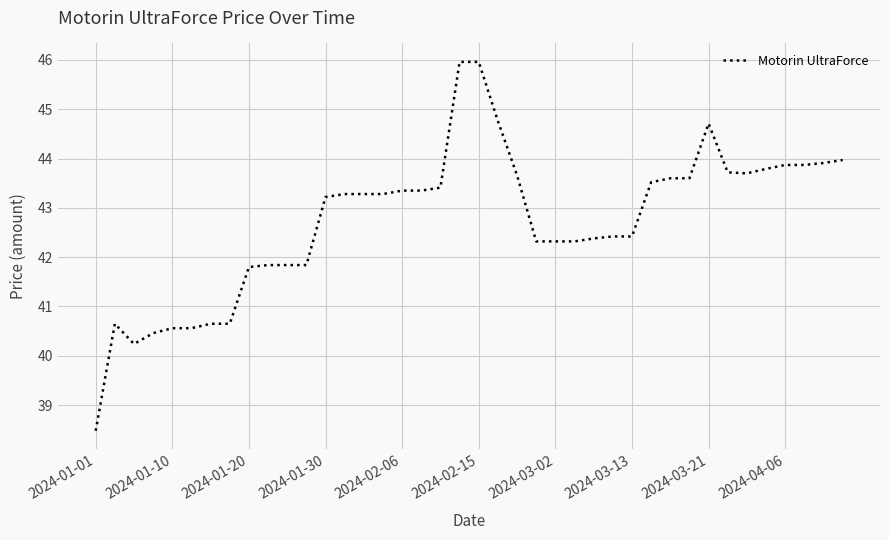

What is the difference between the maximum and minimum values?

7.5